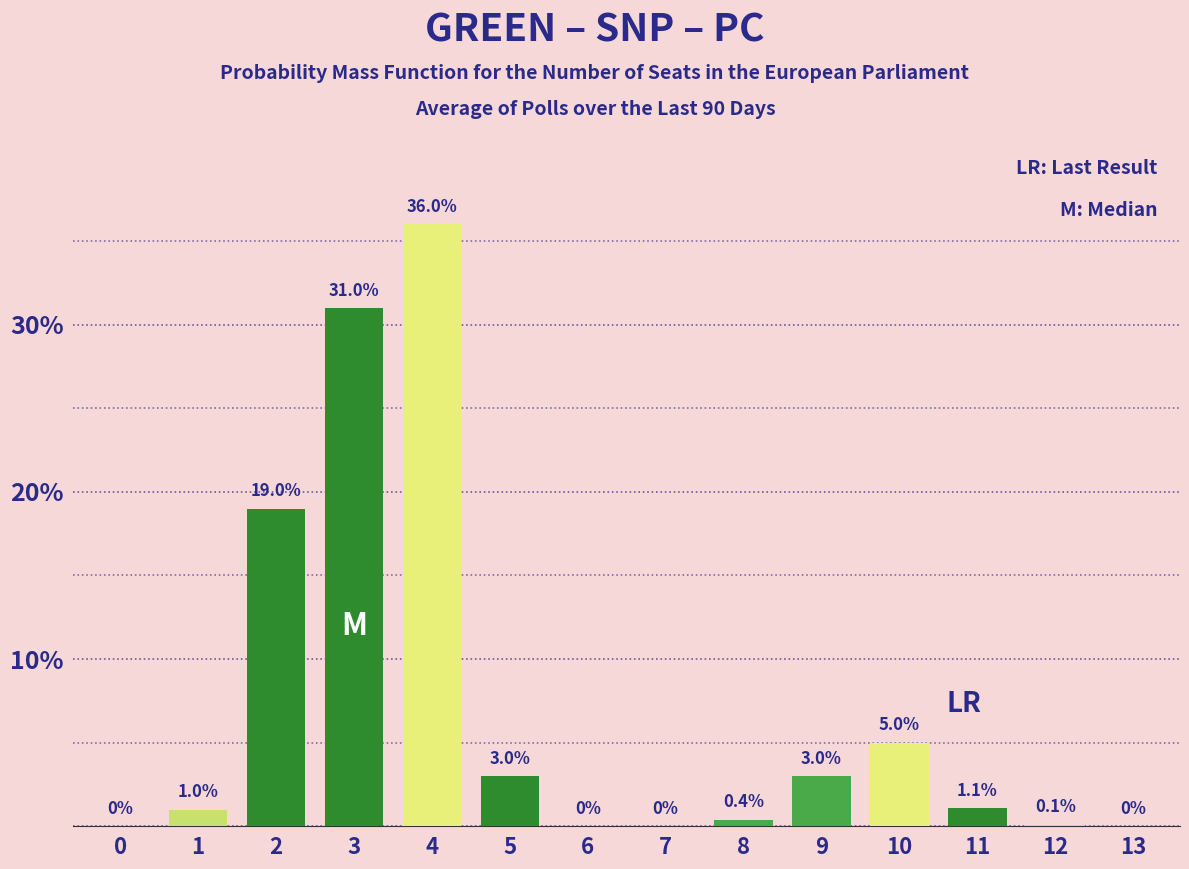

Reading left to right, transcribe all the data shown in this chart.

0=0.0	1=1.0	2=19.0	3=31.0	4=36.0	5=3.0	6=0.0	7=0.0	8=0.4	9=3.0	10=5.0	11=1.1	12=0.1	13=0.0